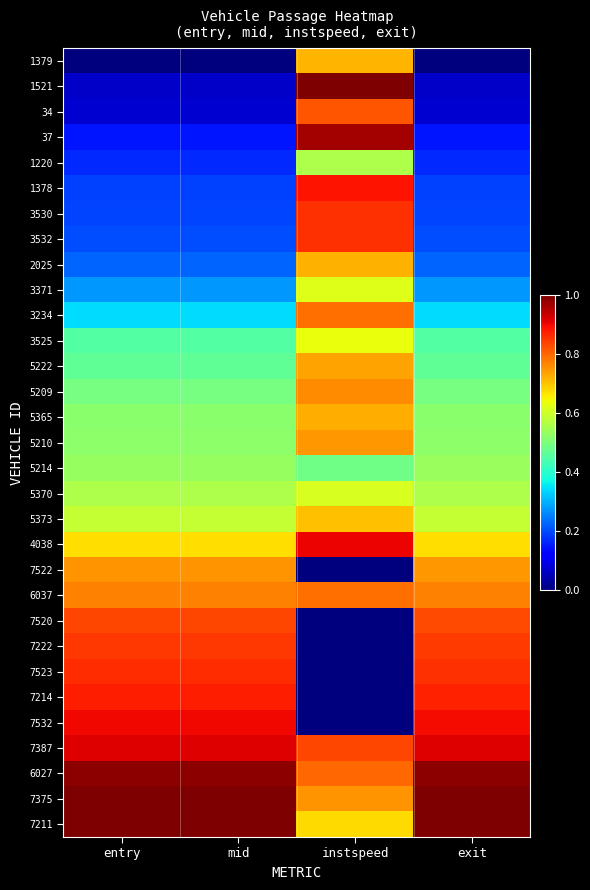

Reading left to right, what are all the values shown in this chart?

1379: entry=0.0	mid=0.0	instspeed=0.7	exit=0.0
1521: entry=0.1	mid=0.1	instspeed=1.0	exit=0.1
34: entry=0.1	mid=0.1	instspeed=0.8	exit=0.1
37: entry=0.1	mid=0.1	instspeed=1.0	exit=0.1
1220: entry=0.2	mid=0.2	instspeed=0.6	exit=0.2
1378: entry=0.2	mid=0.2	instspeed=0.9	exit=0.2
3530: entry=0.2	mid=0.2	instspeed=0.9	exit=0.2
3532: entry=0.2	mid=0.2	instspeed=0.9	exit=0.2
2025: entry=0.2	mid=0.2	instspeed=0.7	exit=0.2
3371: entry=0.3	mid=0.3	instspeed=0.6	exit=0.3
3234: entry=0.3	mid=0.3	instspeed=0.8	exit=0.3
3525: entry=0.5	mid=0.5	instspeed=0.6	exit=0.5
5222: entry=0.5	mid=0.5	instspeed=0.7	exit=0.5
5209: entry=0.5	mid=0.5	instspeed=0.8	exit=0.5
5365: entry=0.5	mid=0.5	instspeed=0.7	exit=0.5
5210: entry=0.5	mid=0.5	instspeed=0.7	exit=0.5
5214: entry=0.5	mid=0.5	instspeed=0.5	exit=0.5
5370: entry=0.6	mid=0.6	instspeed=0.6	exit=0.6
5373: entry=0.6	mid=0.6	instspeed=0.7	exit=0.6
4038: entry=0.7	mid=0.7	instspeed=0.9	exit=0.7
7522: entry=0.8	mid=0.8	instspeed=0.0	exit=0.7
6037: entry=0.8	mid=0.8	instspeed=0.8	exit=0.8
7520: entry=0.8	mid=0.8	instspeed=0.0	exit=0.8
7222: entry=0.8	mid=0.8	instspeed=0.0	exit=0.8
7523: entry=0.9	mid=0.9	instspeed=0.0	exit=0.9
7214: entry=0.9	mid=0.9	instspeed=0.0	exit=0.9
7532: entry=0.9	mid=0.9	instspeed=0.0	exit=0.9
7387: entry=0.9	mid=0.9	instspeed=0.8	exit=0.9
6027: entry=1.0	mid=1.0	instspeed=0.8	exit=1.0
7375: entry=1.0	mid=1.0	instspeed=0.8	exit=1.0
7211: entry=1.0	mid=1.0	instspeed=0.7	exit=1.0